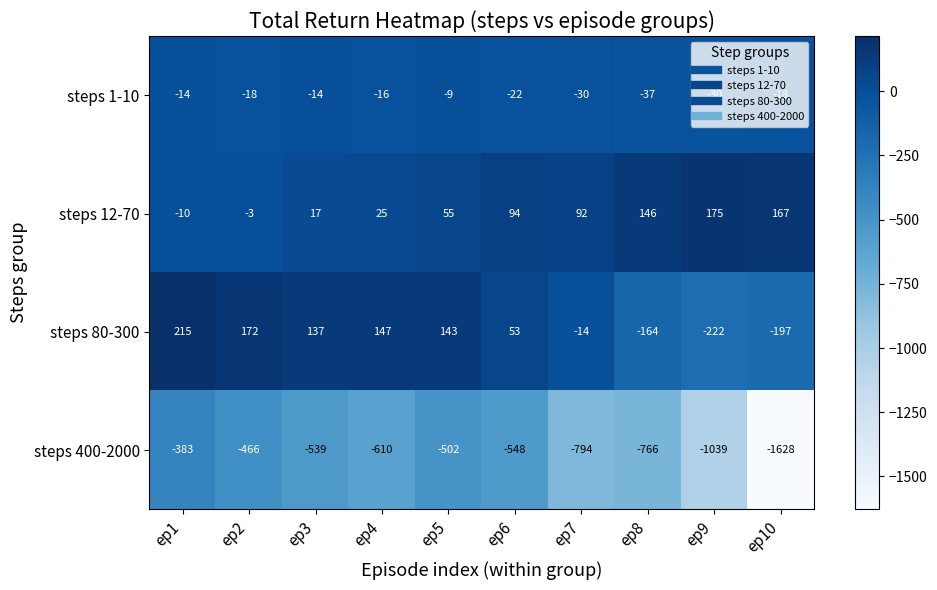

Which series changed the most between ep1 and ep2?

steps 400-2000